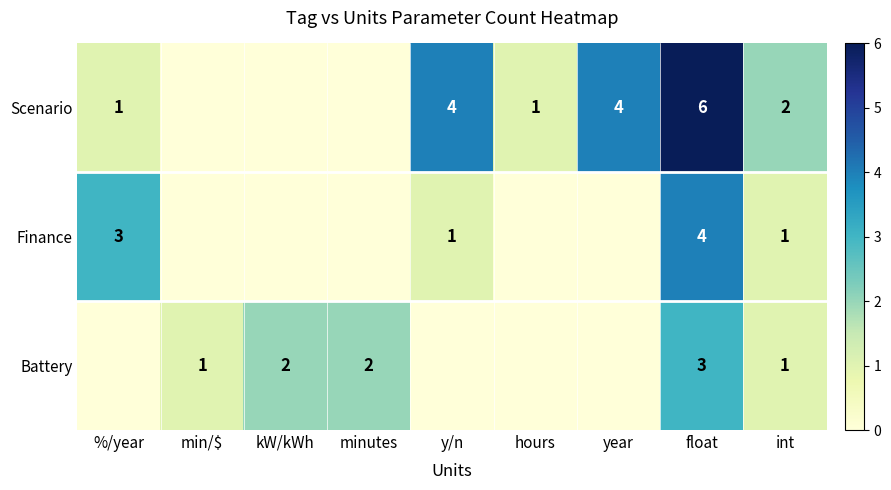

Is it true that Battery equals 2 at kW/kWh?

True